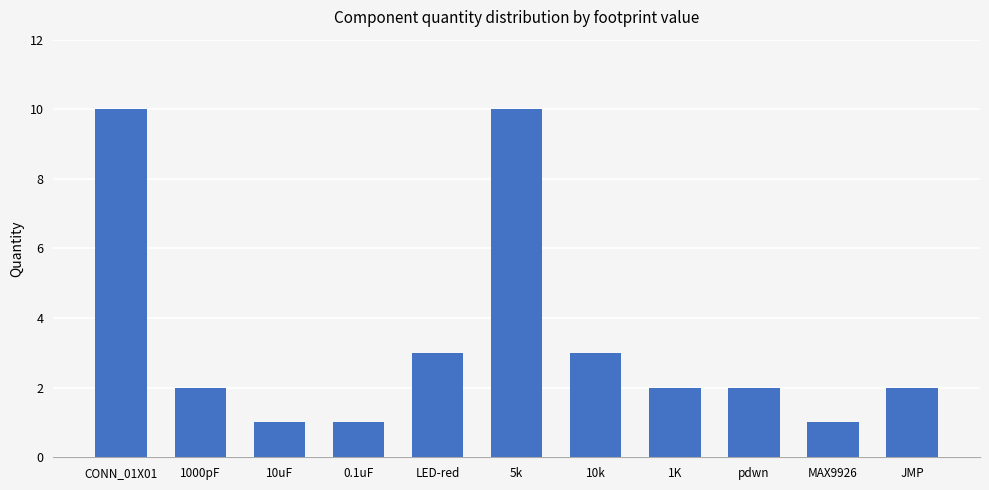

Does the chart contain any negative values?

No